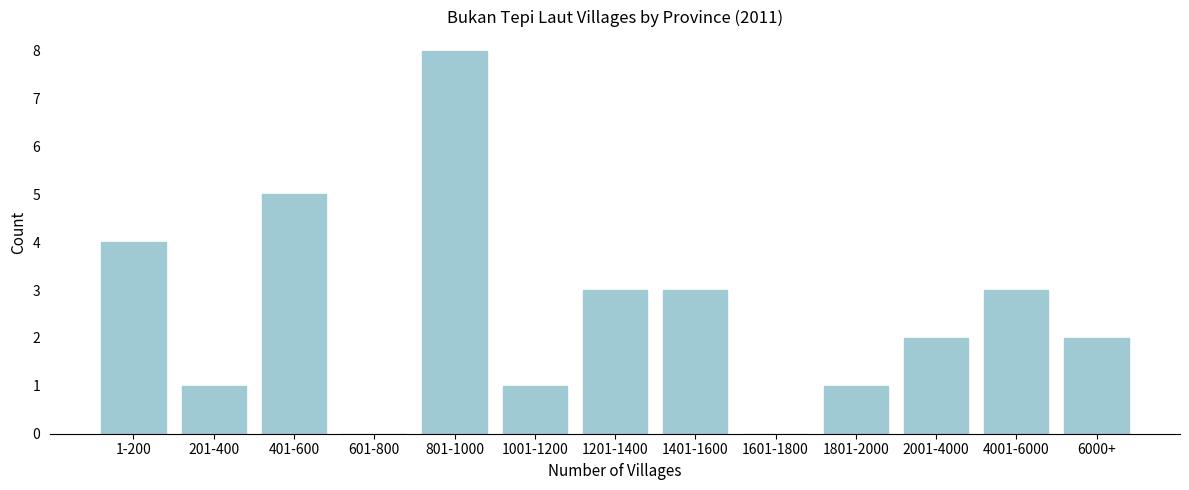

Reading right to left, list all the values displayed in this chart.

6000+=2	4001-6000=3	2001-4000=2	1801-2000=1	1601-1800=0	1401-1600=3	1201-1400=3	1001-1200=1	801-1000=8	601-800=0	401-600=5	201-400=1	1-200=4